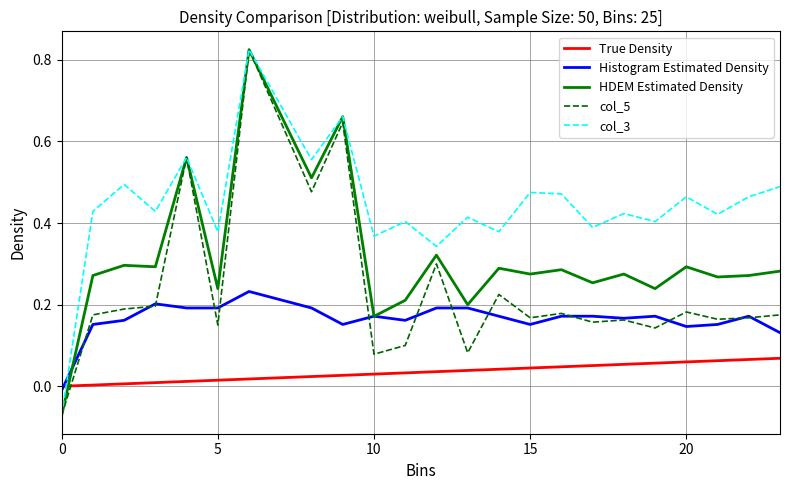

Which series ends up on top after the final intersection of col_3 and Histogram Estimated Density?

col_3